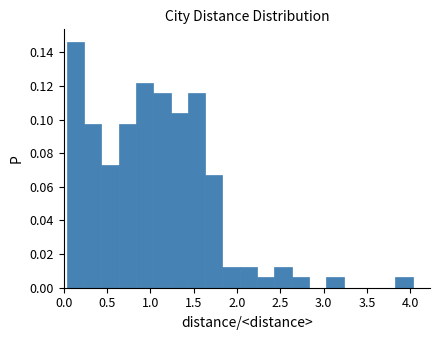

Around what value on the x-axis is the tallest bar? Give the approximate position of its centre, as read against the axis.

0.15